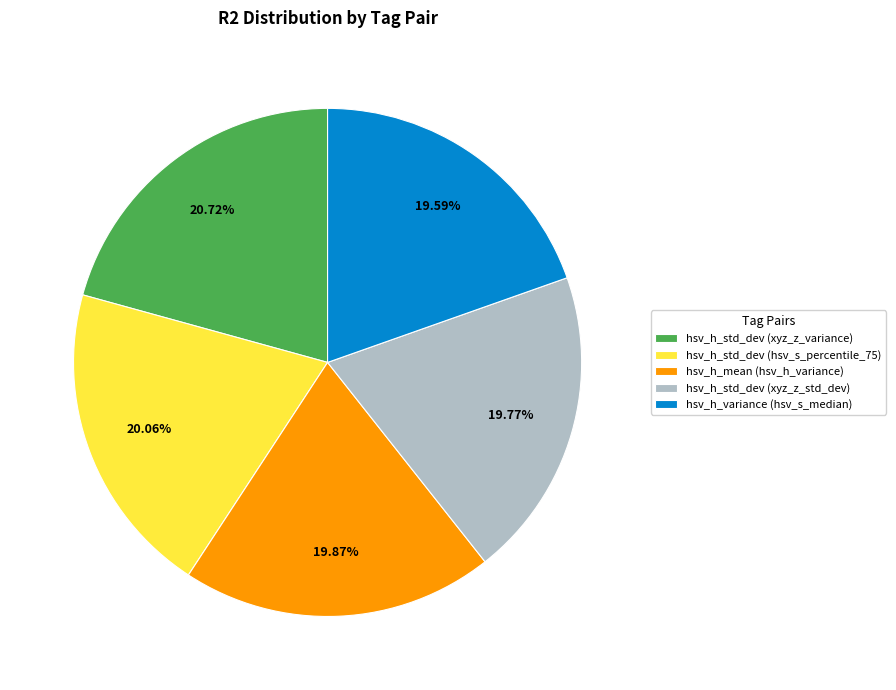

Which slice is the largest?

hsv_h_std_dev (xyz_z_variance)